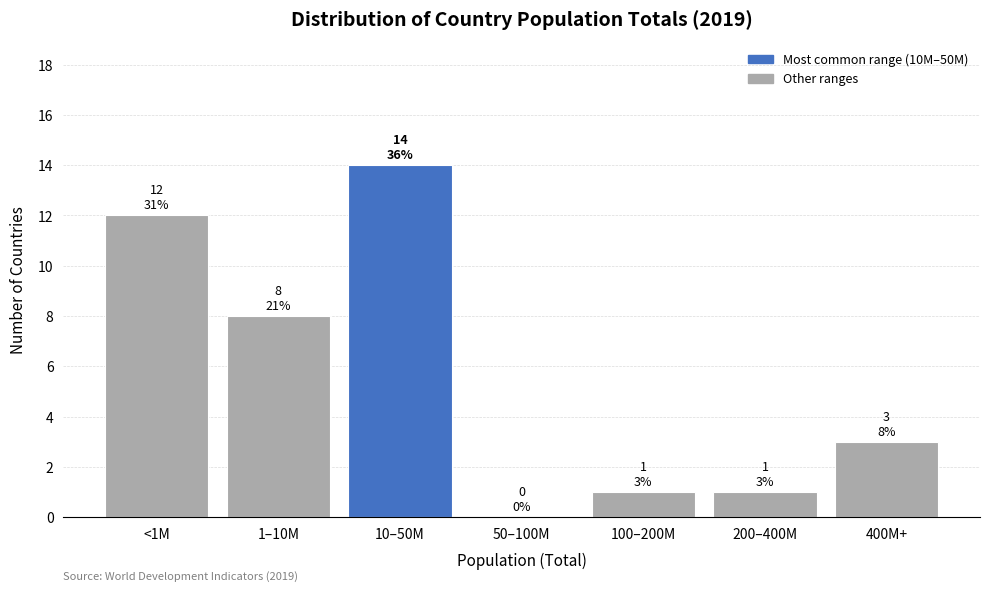

Reading left to right, list all the values displayed in this chart.

<1M=12	1–10M=8	10–50M=14	50–100M=0	100–200M=1	200–400M=1	400M+=3